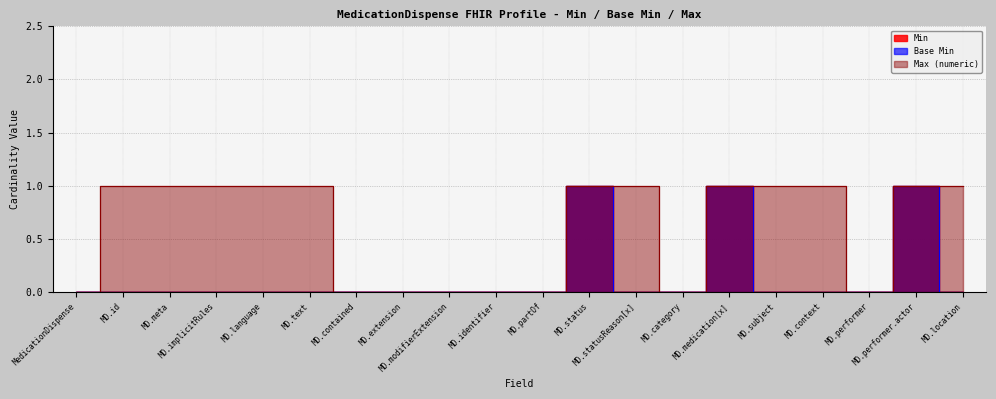

What are all the series names shown in the legend?

Min, Base Min, Max (numeric)